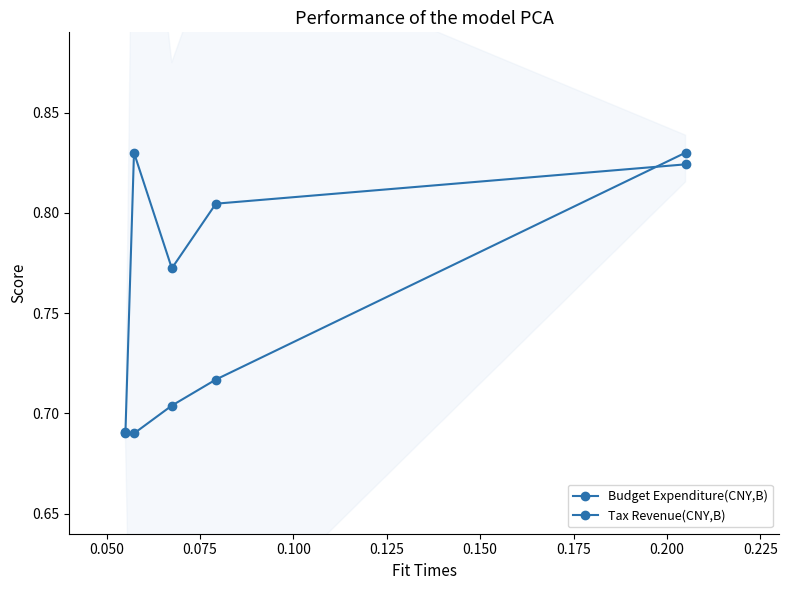

What is the sum of all Tax Revenue(CNY,B) values?

3.6